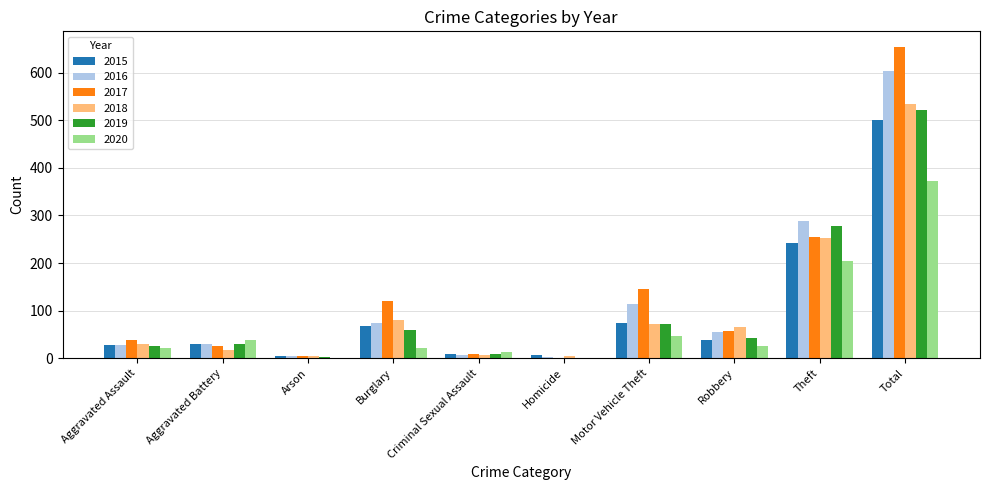

How many groups of bars are there?

10